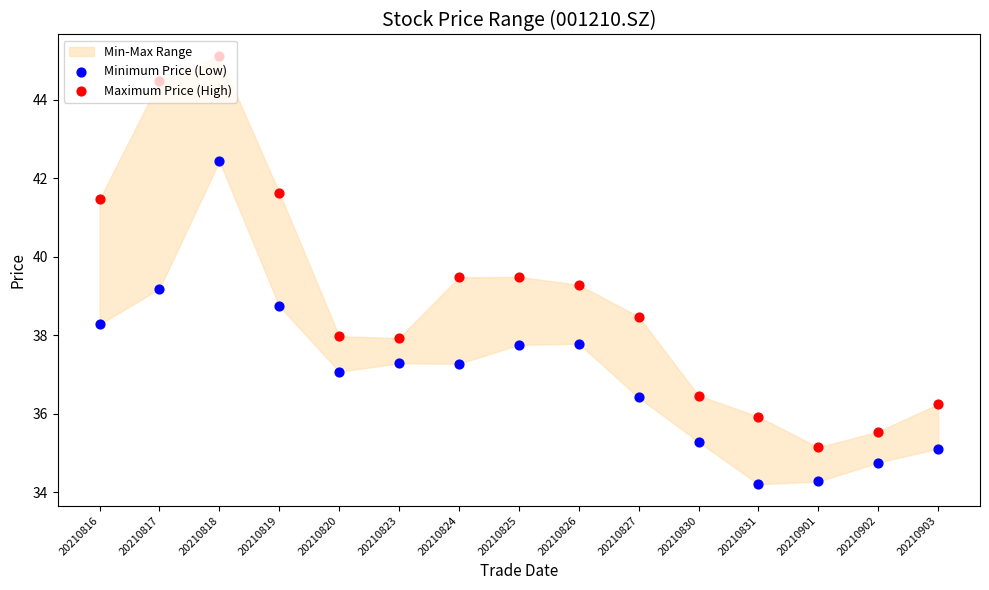

At which category is the sum across all series the highest?

20210818